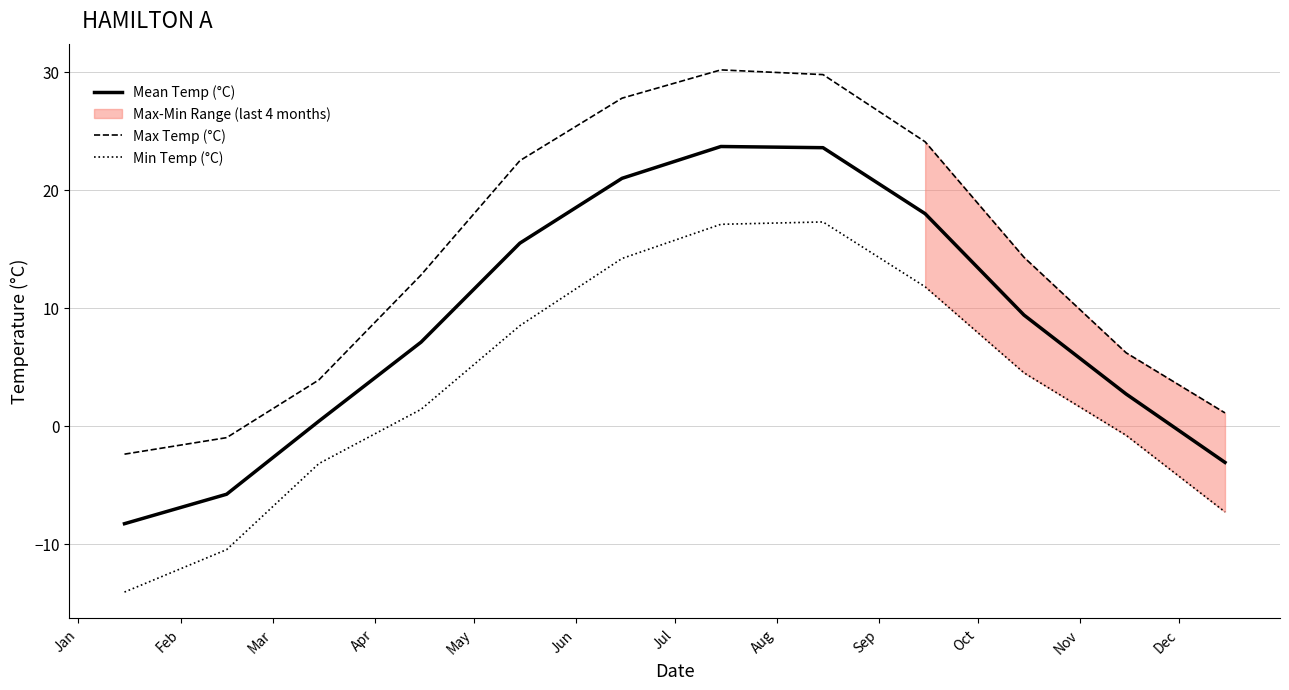

In Max Temp (°C), how many points are higher than both neighbors (excluding endpoints)?

1